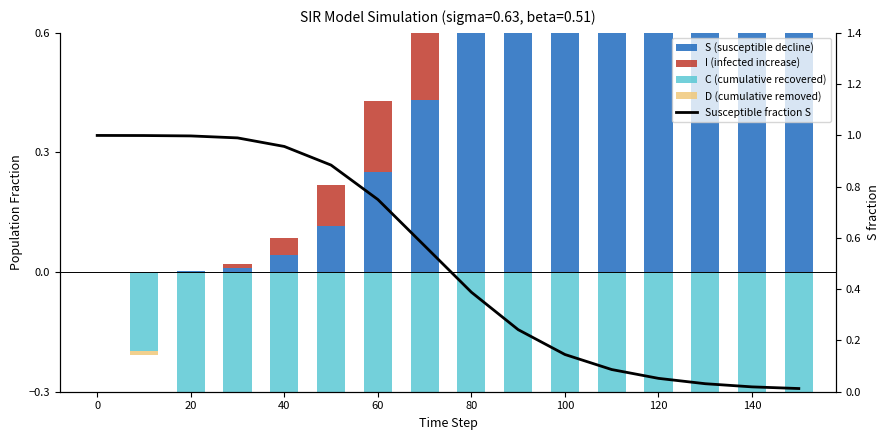

Rank the series by their maximum value, from highest to lowest.

Susceptible fraction S, S (susceptible decline), I (infected increase), C (cumulative recovered), D (cumulative removed)